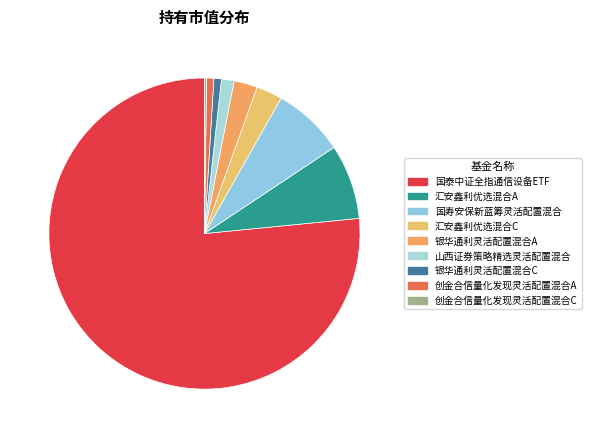

To the nearest percent, what portion does 山西证券策略精选灵活配置混合 represent?

1%